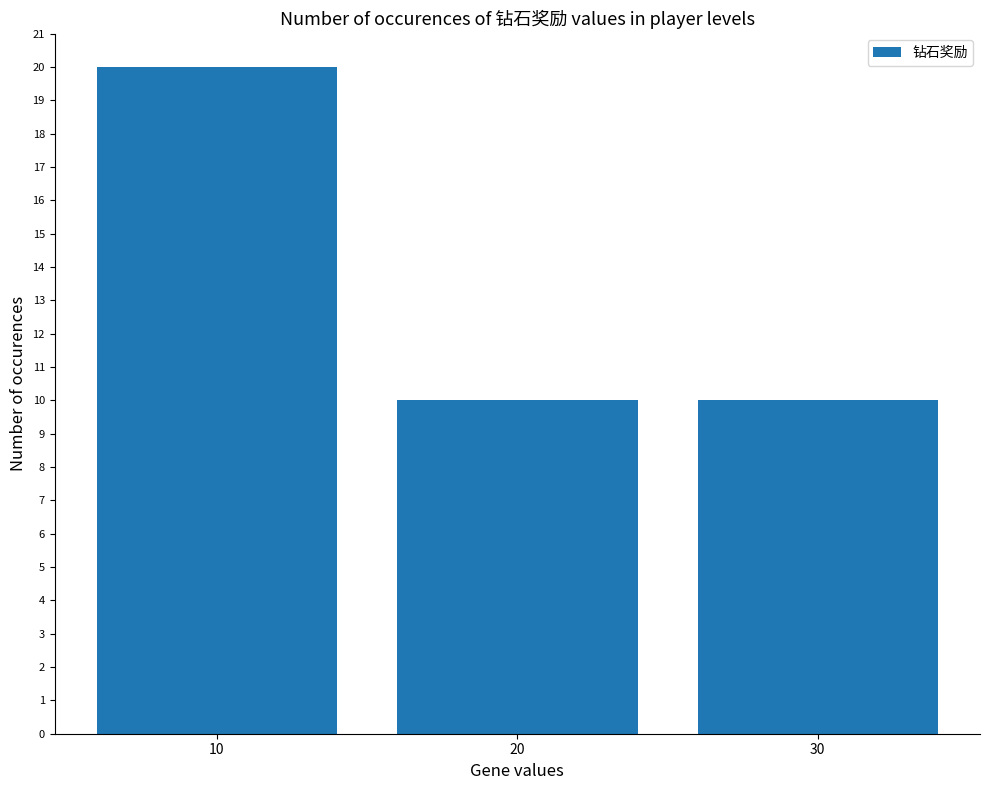

Count the values in the range 10 to 20.

3